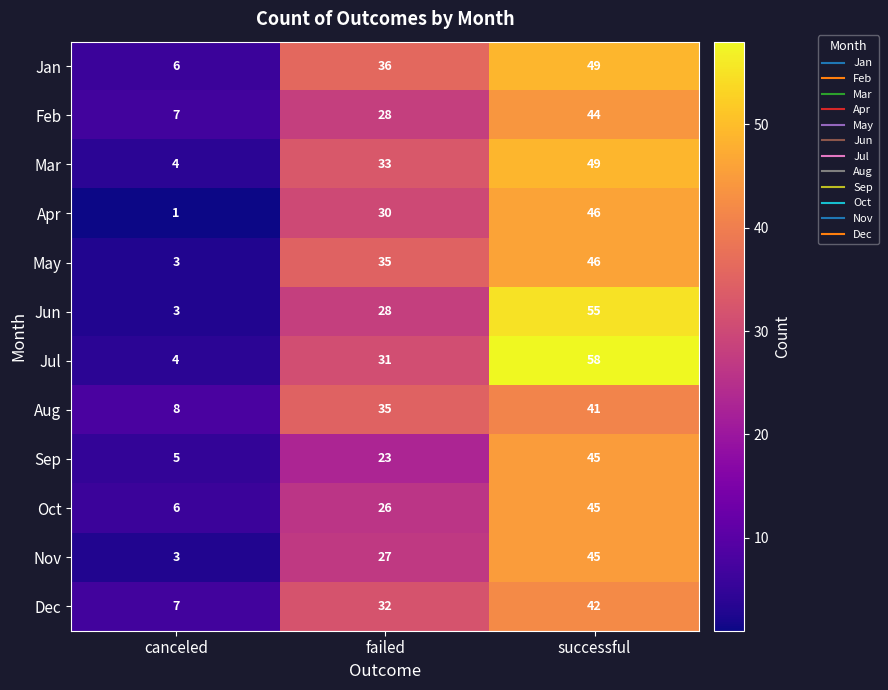

How many categories are shown in the chart?

3